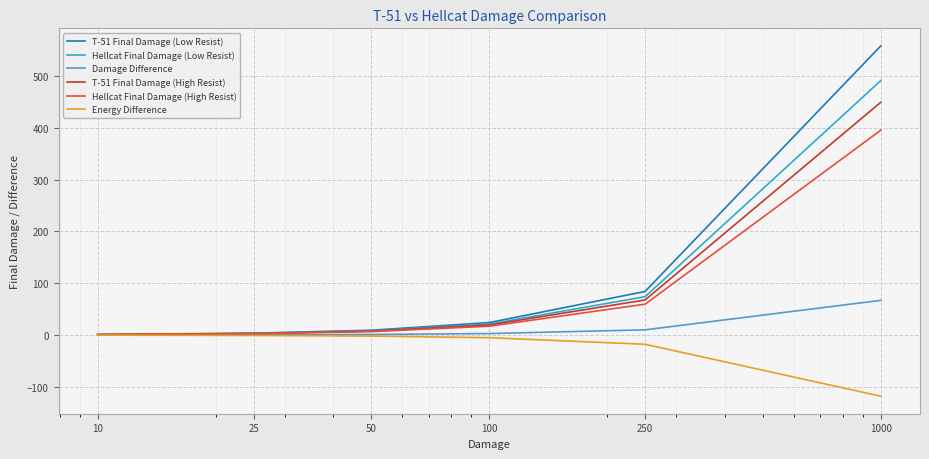

What is the smallest value displayed?

-118.1